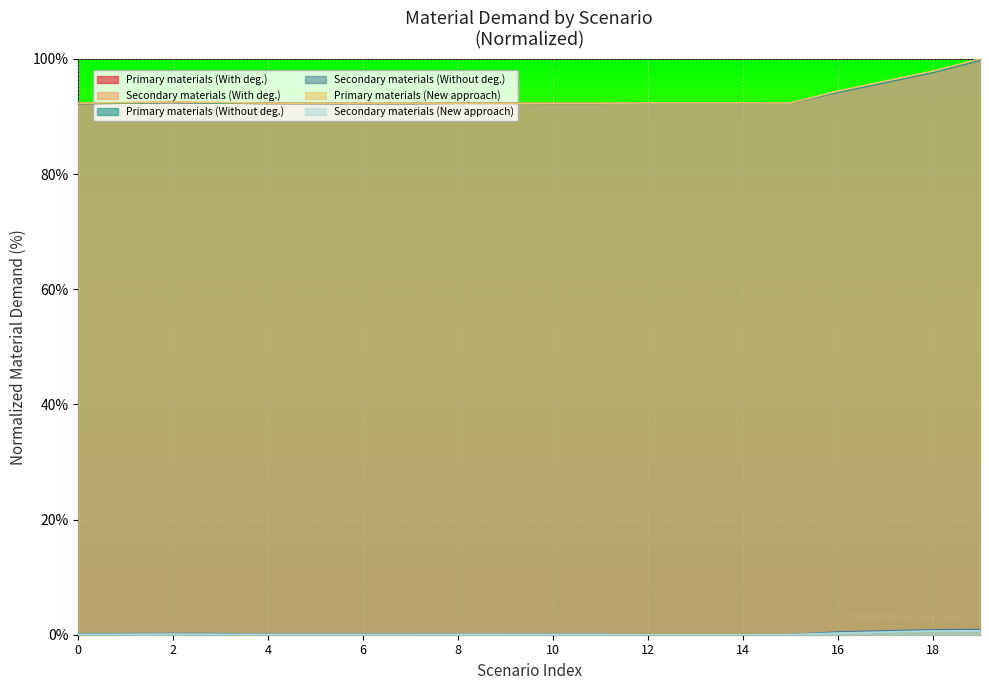

Rank the series by their maximum value, from highest to lowest.

Primary materials (New approach), Primary materials (With deg.), Primary materials (Without deg.), Secondary materials (With deg.), Secondary materials (Without deg.), Secondary materials (New approach)